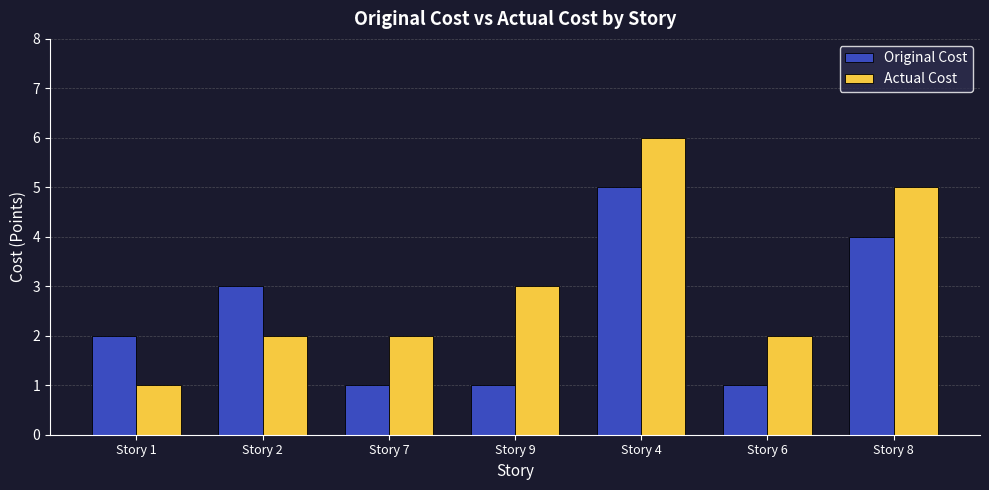

What is the label of the 4th bar from the left?

Story 9